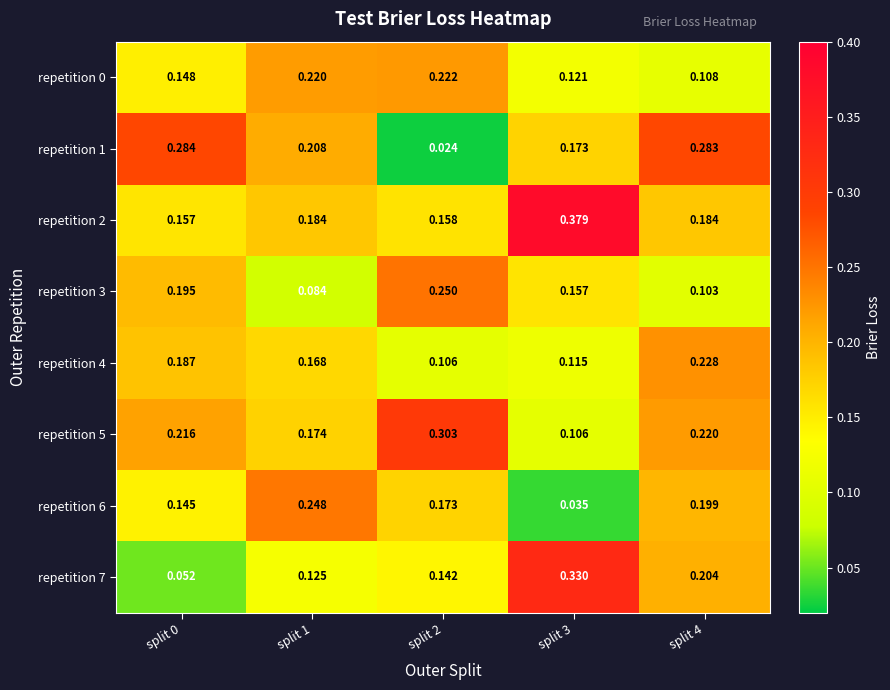

Which series has the largest total across all categories?

repetition 2